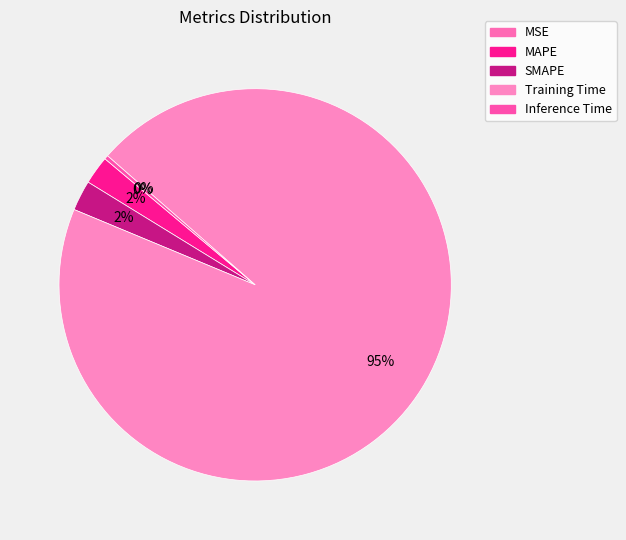

How many segments does this pie chart have?

5